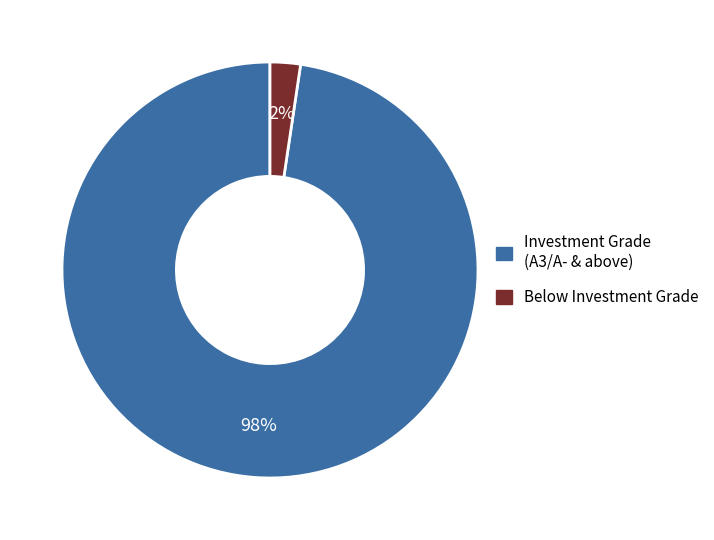

Does any single category account for the majority?

Yes